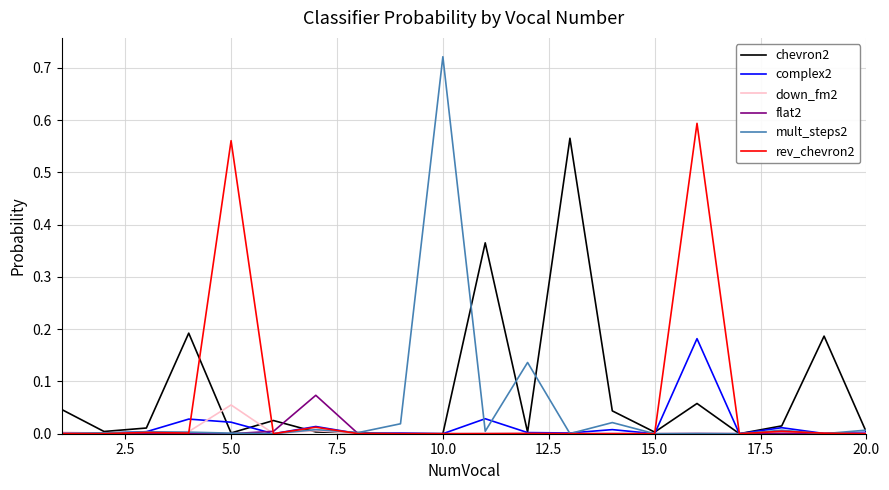

Which series has the largest range (max minus min)?

mult_steps2